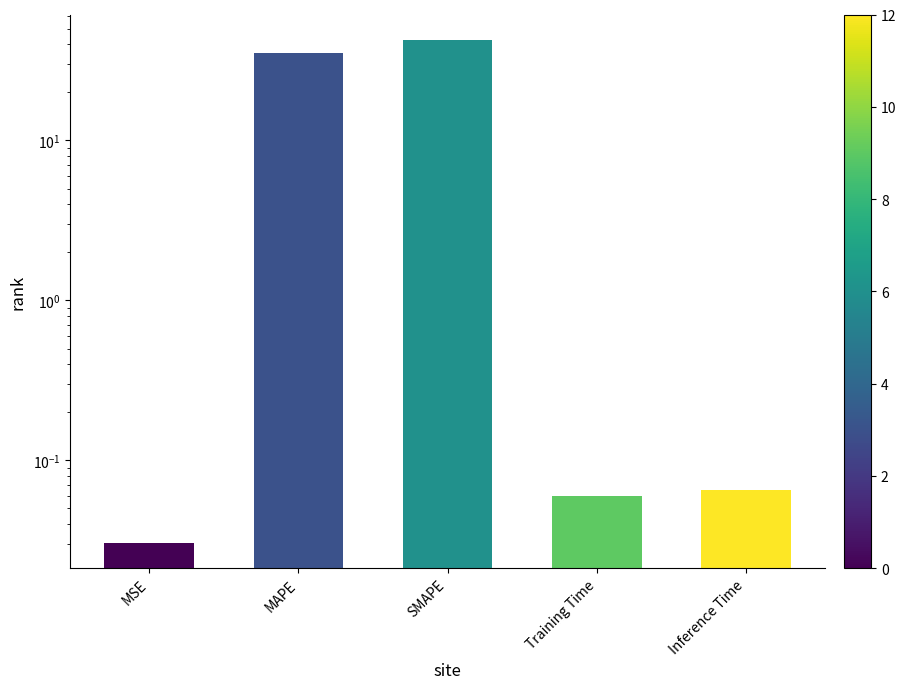

What is the label of the 2nd bar from the right?

Training Time